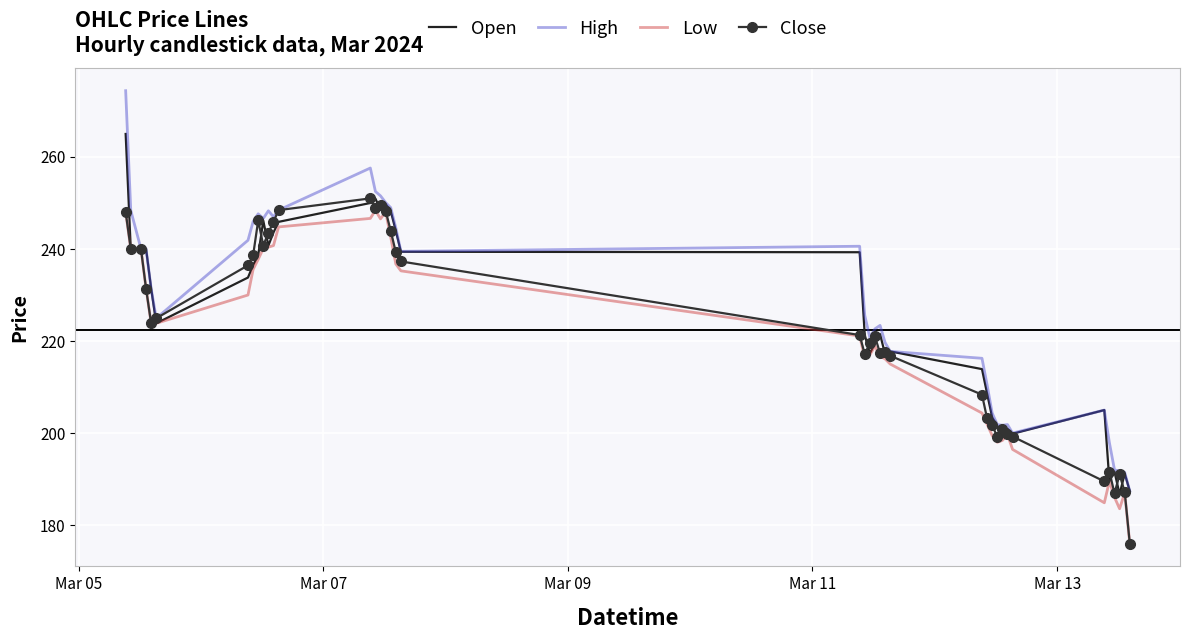

What is the lowest value of the High series?

187.4